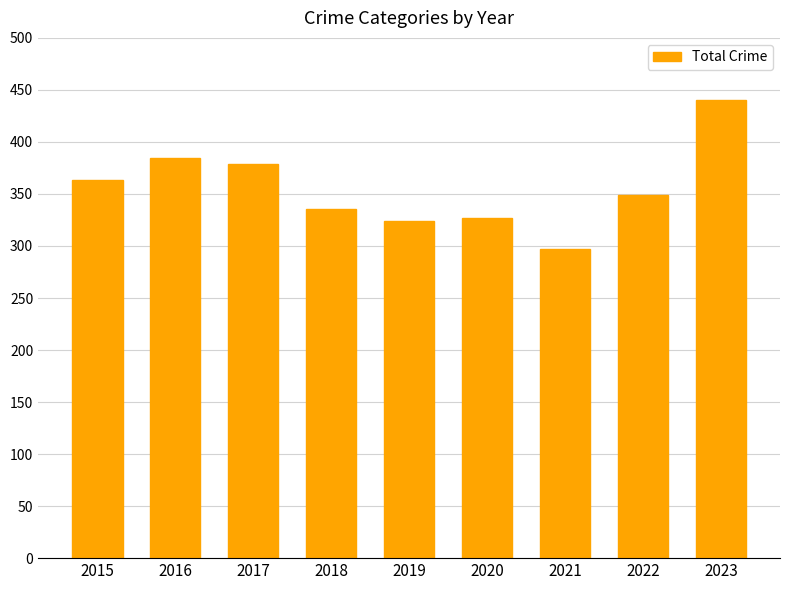

True or false: the data shows 217 at 2022.

False